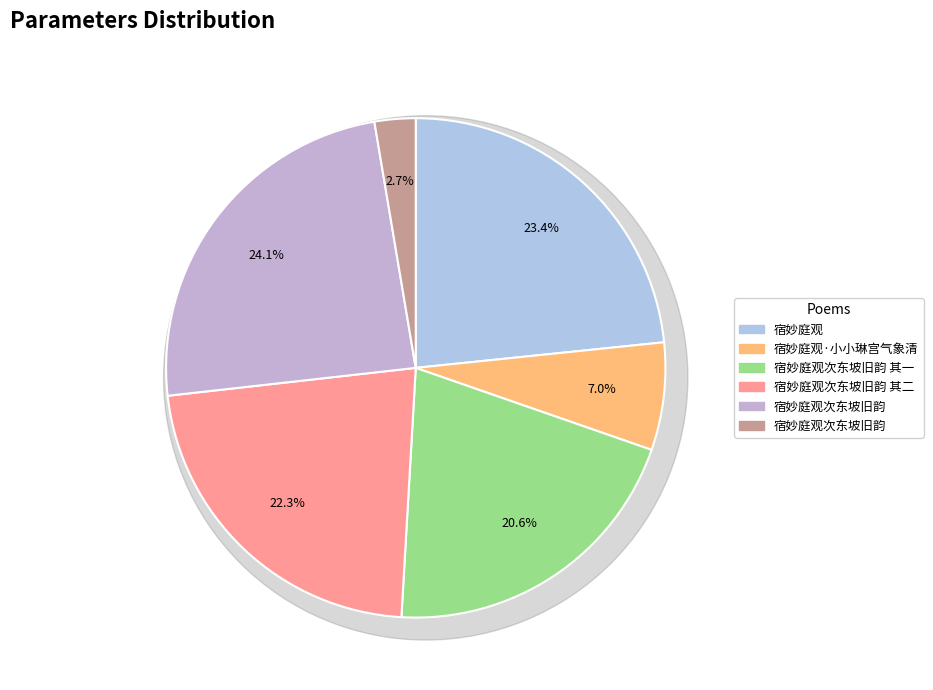

Does any single category account for the majority?

No